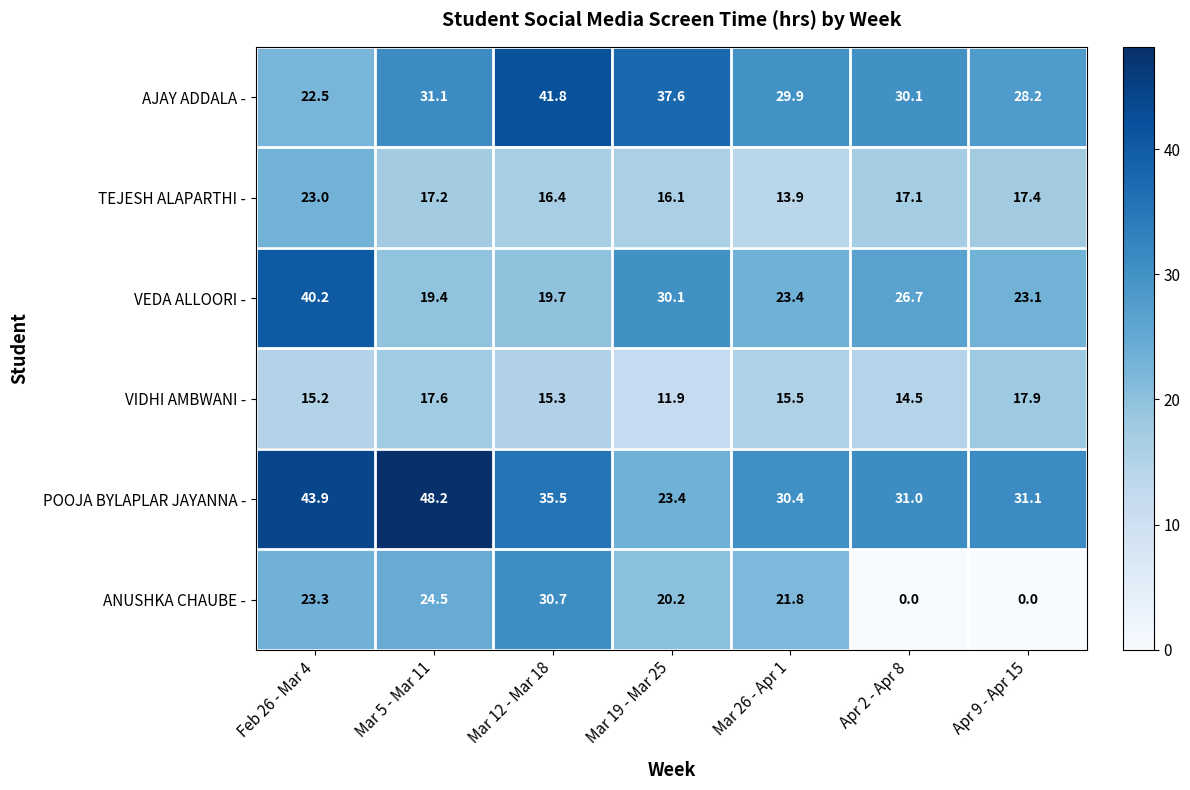

What is the difference between the maximum and minimum values in the VEDA ALLOORI - series?

20.8